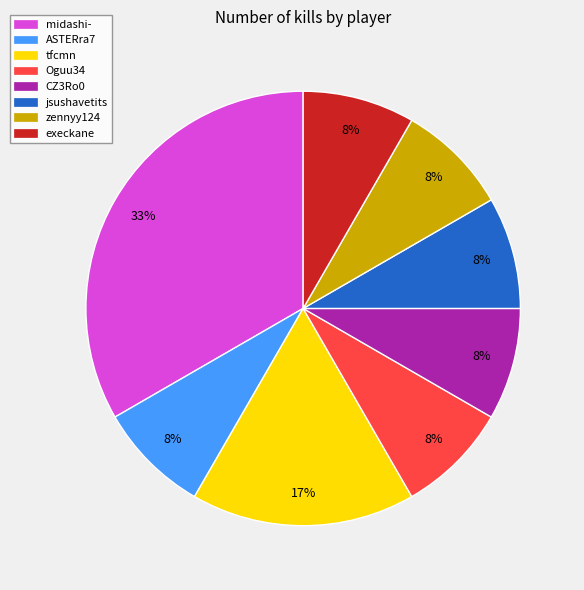

Which has a higher value, jsushavetits or tfcmn?

tfcmn